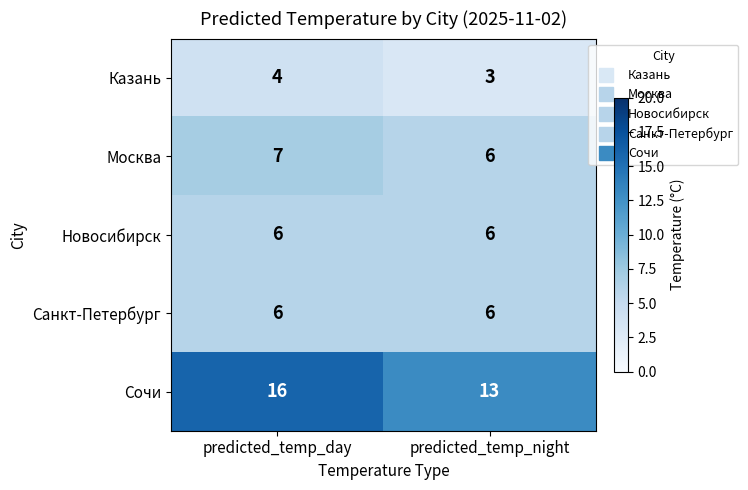

At which category is the sum across all series the highest?

predicted_temp_day